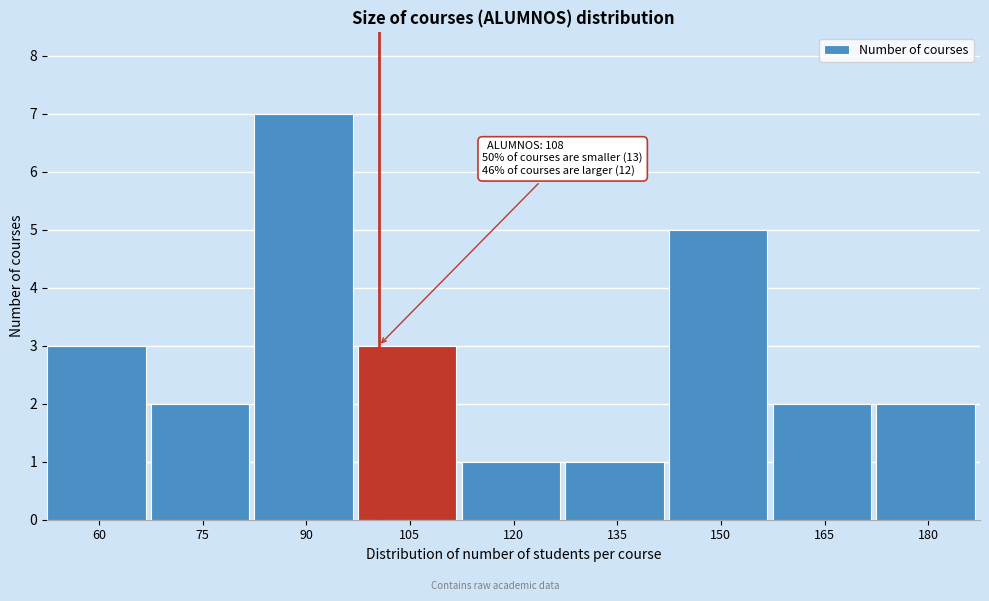

Reading left to right, list all the values displayed in this chart.

60=3	75=2	90=7	105=3	120=1	135=1	150=5	165=2	180=2